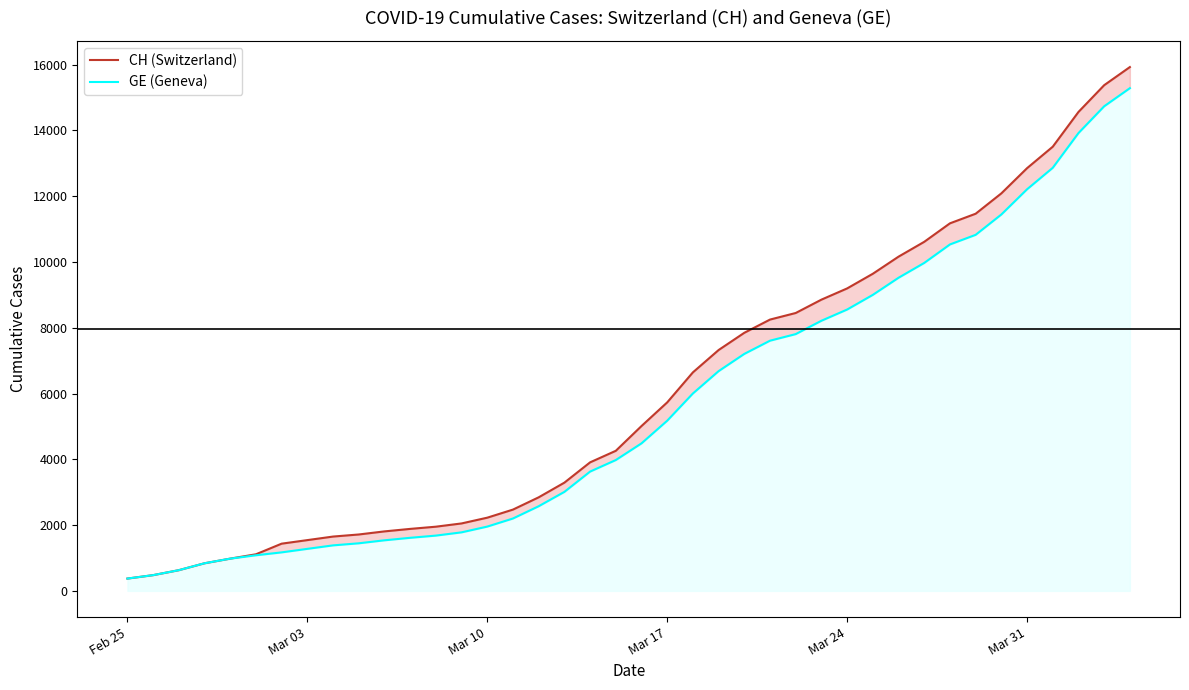

At Mar 24, list the series in order from largest to smallest.

CH (Switzerland), GE (Geneva)